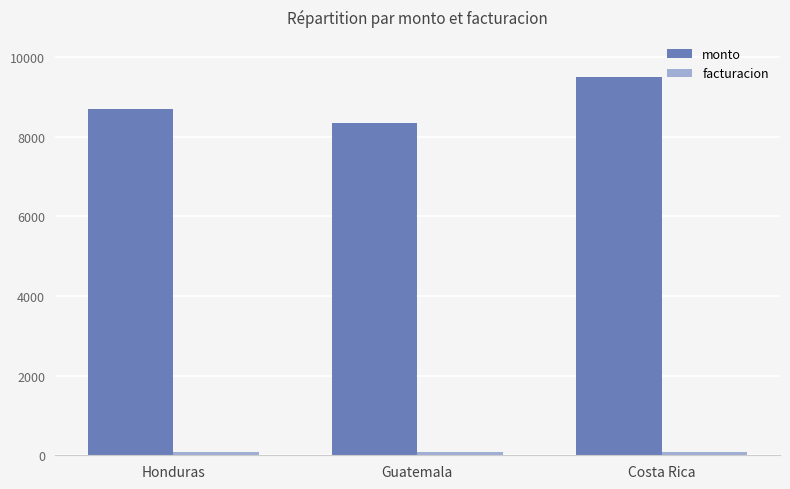

Rank the categories by monto value from highest to lowest.

Costa Rica, Honduras, Guatemala